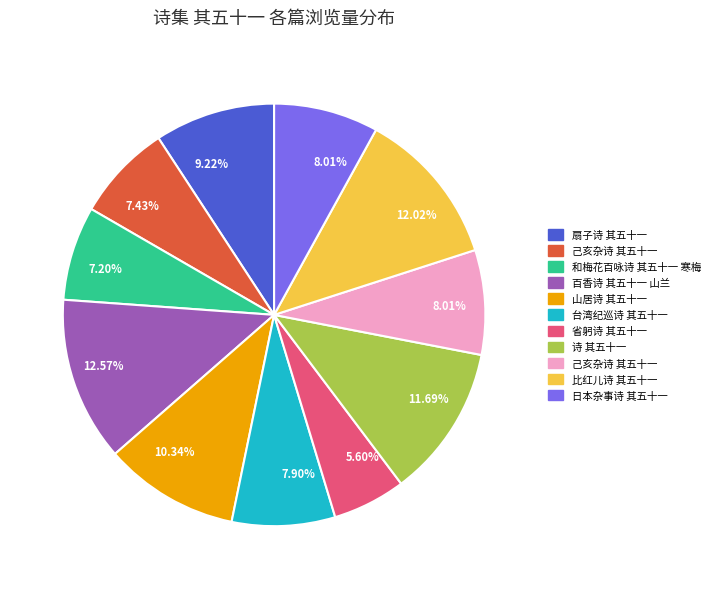

To the nearest percent, what is the average slice percentage?

9%